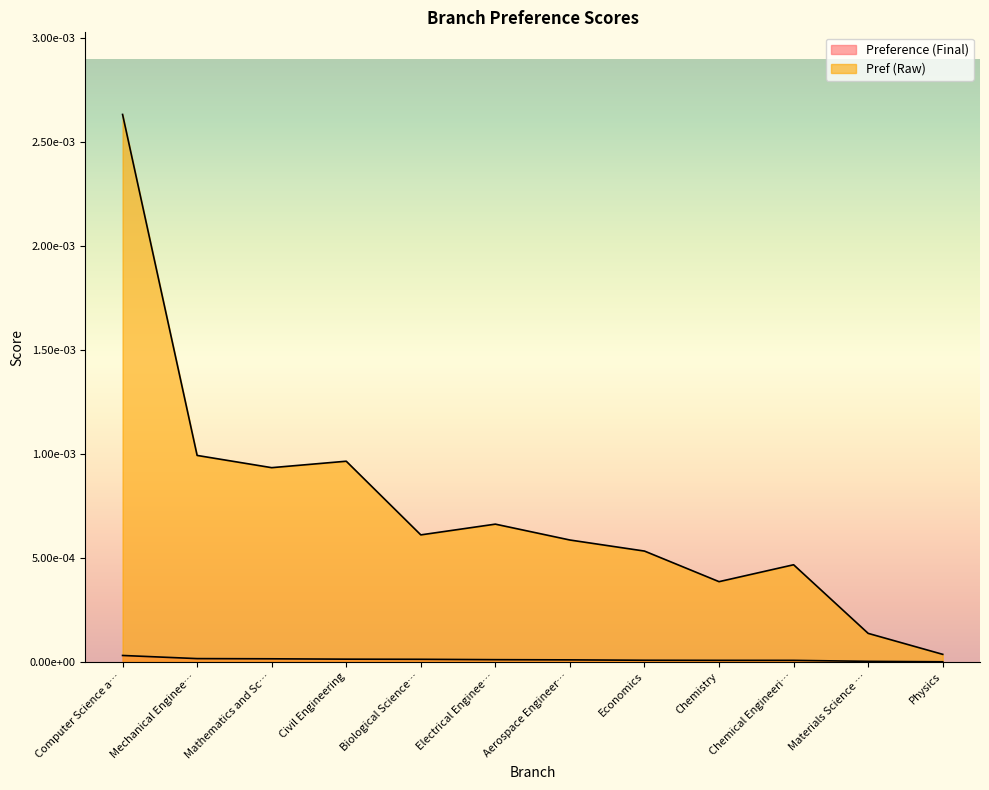

How many interior local peaks does the Pref series have?

3